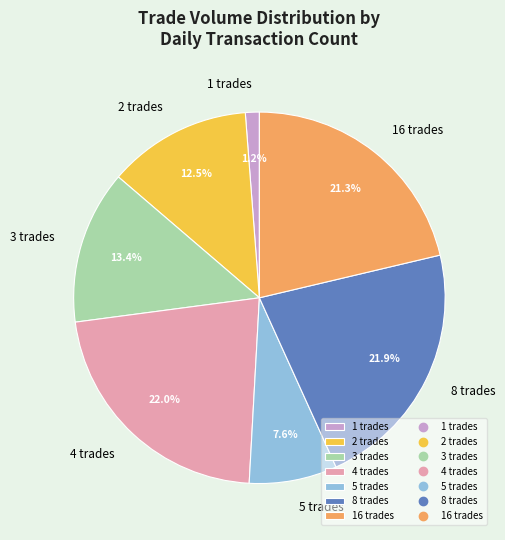

What is the ratio of the value at 4 trades to the value at 16 trades?

1.0